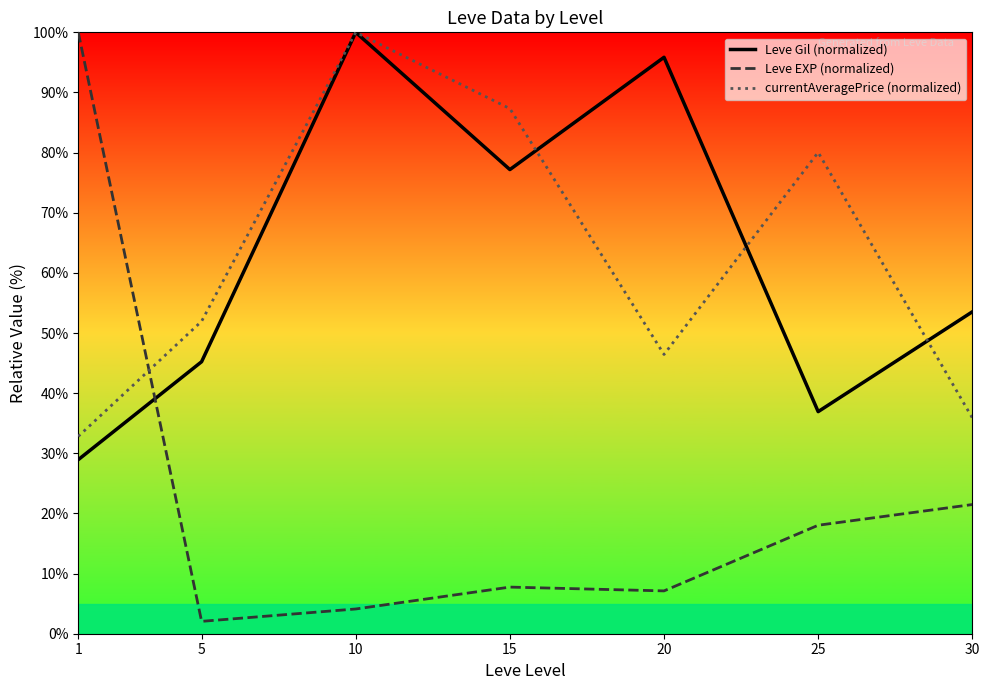

Reading left to right, transcribe all the data shown in this chart.

Leve Gil (normalized): 1=28.9	5=45.2	10=100.0	15=77.2	20=95.9	25=36.9	30=53.5
Leve EXP (normalized): 1=100.0	5=2.1	10=4.1	15=7.8	20=7.1	25=18.0	30=21.5
currentAveragePrice (normalized): 1=32.8	5=52.0	10=100.0	15=87.3	20=46.4	25=80.0	30=35.9